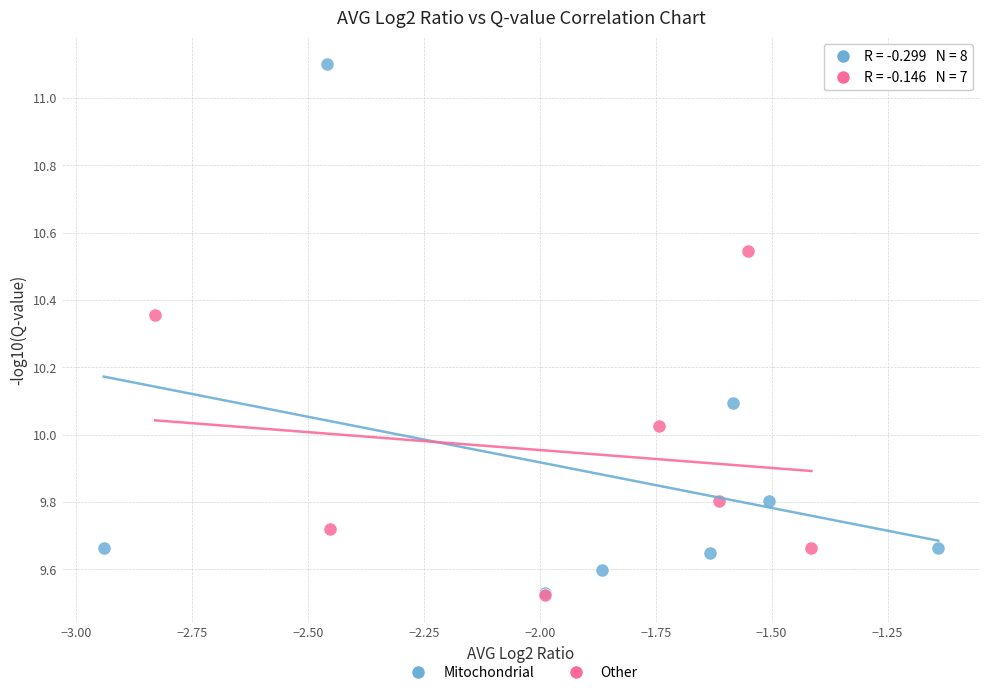

Which series has the widest spread of Y values?

Mitochondrial